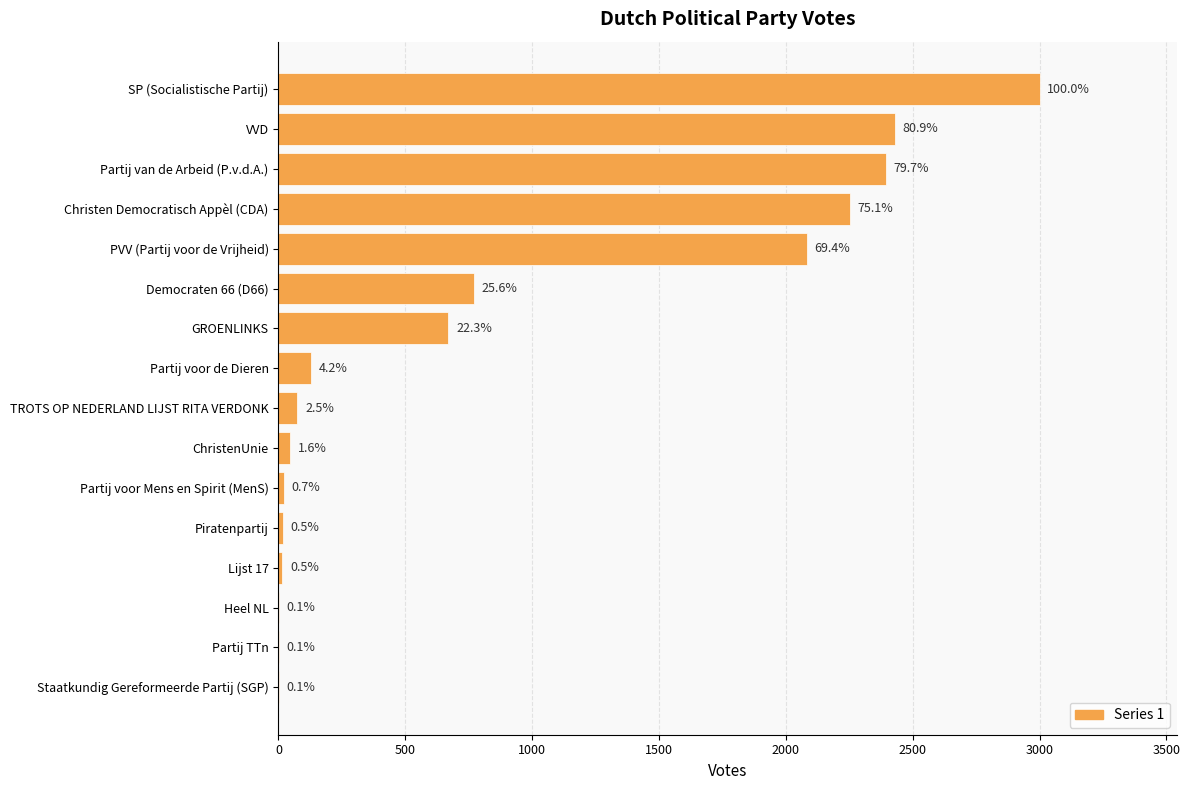

Are the bars horizontal?

Yes